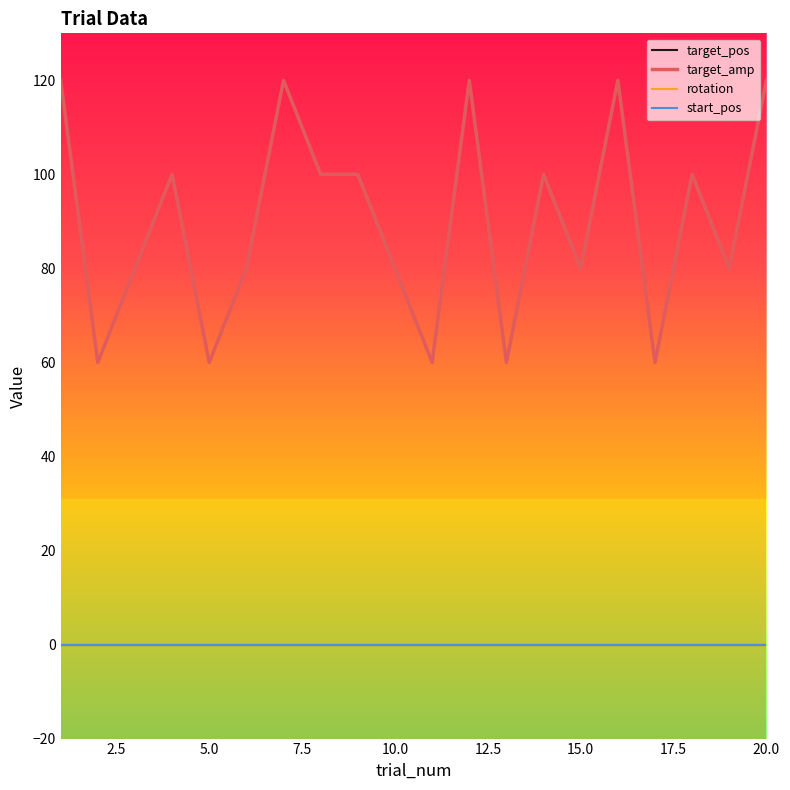

Does the chart display data point markers on the line(s)?

No